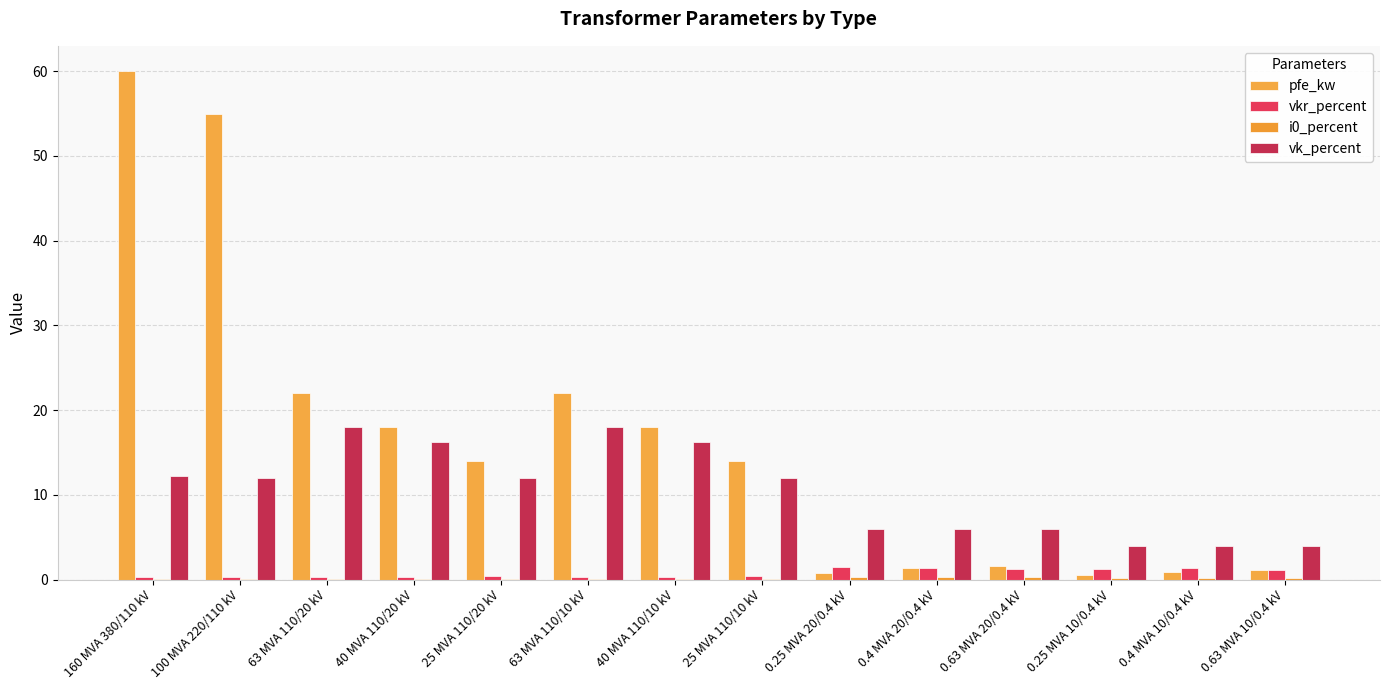

Are the bars horizontal?

No